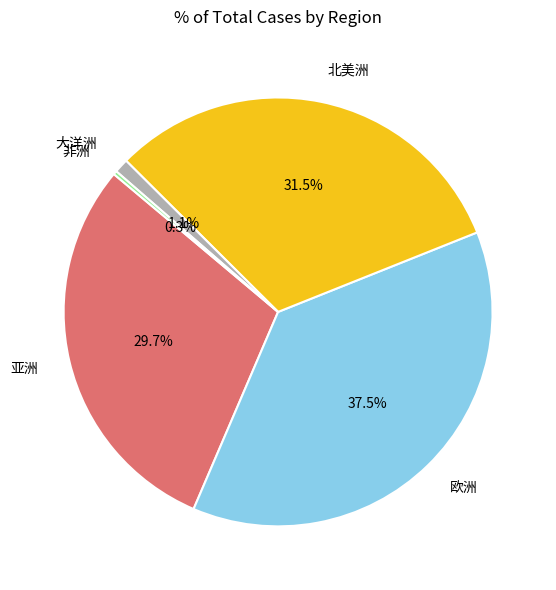

Which has a higher value, 北美洲 or 大洋洲?

北美洲